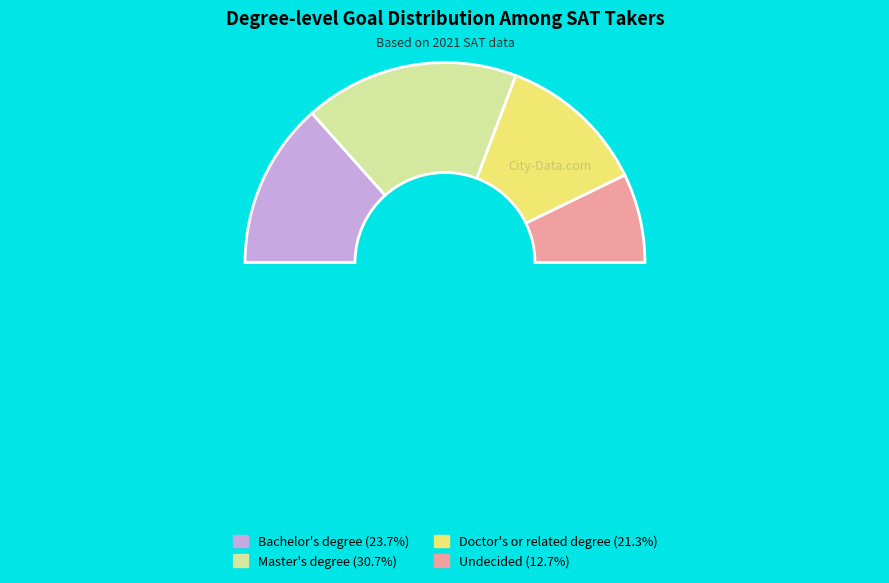

Which slice is the largest?

Master's degree